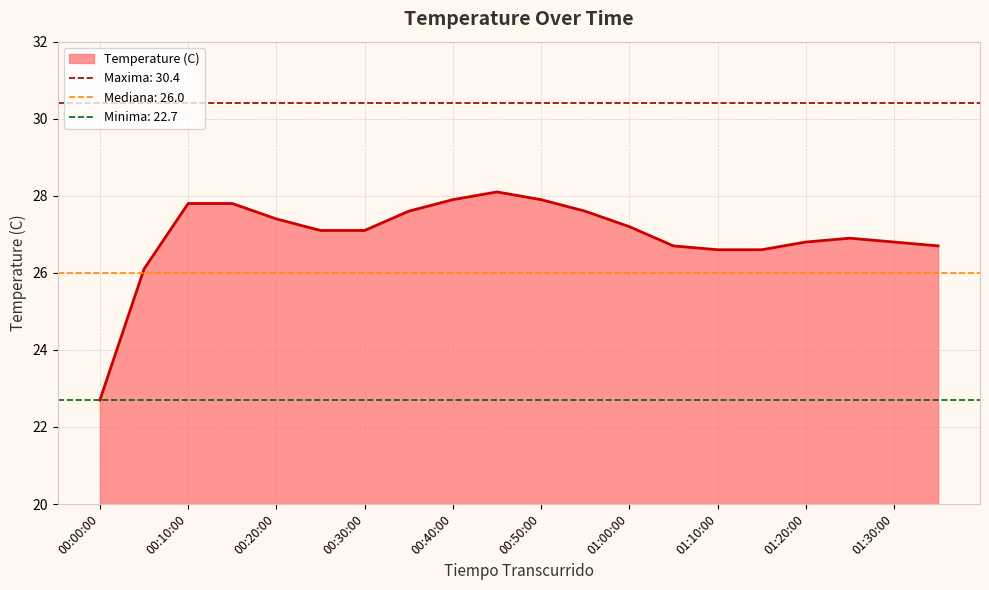

The Temperature (C) series shows 7.4 at 00:40:00. True or false?

False